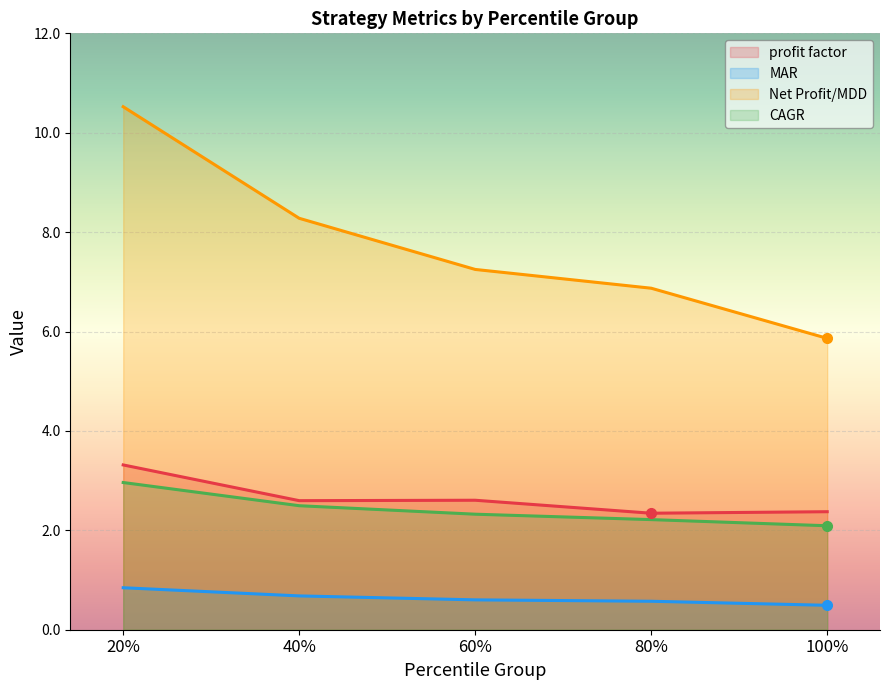

True or false: profit factor and CAGR cross at least once.

False